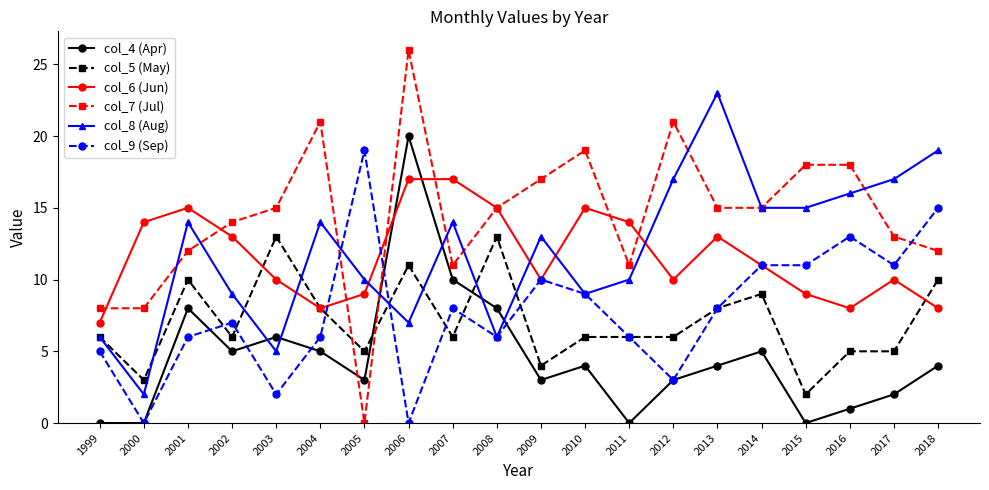

Rank the series by their maximum value, from highest to lowest.

col_7 (Jul), col_8 (Aug), col_4 (Apr), col_9 (Sep), col_6 (Jun), col_5 (May)